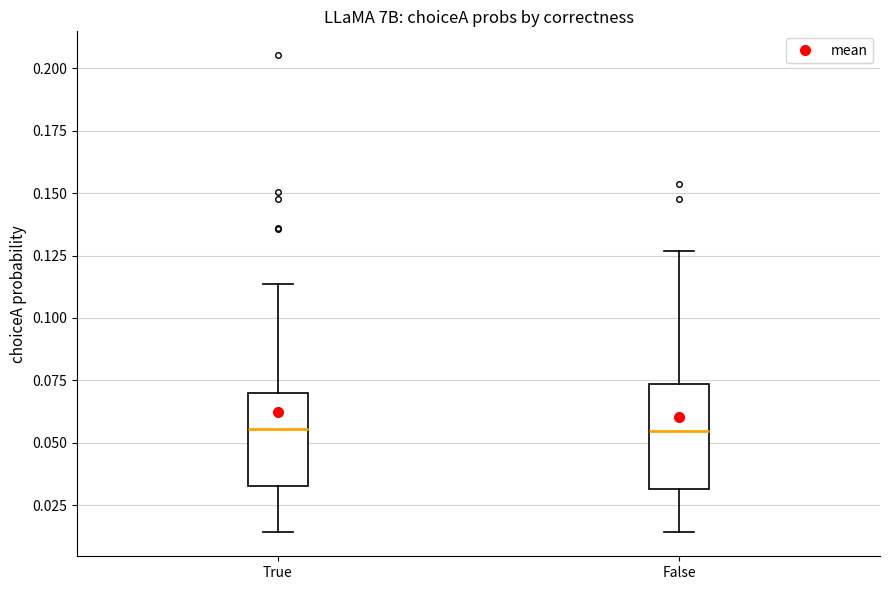

Where does the upper whisker of the box for True end on the y-axis? The values are not printed on the chart, so give them approximately, as read against the axis.

0.115